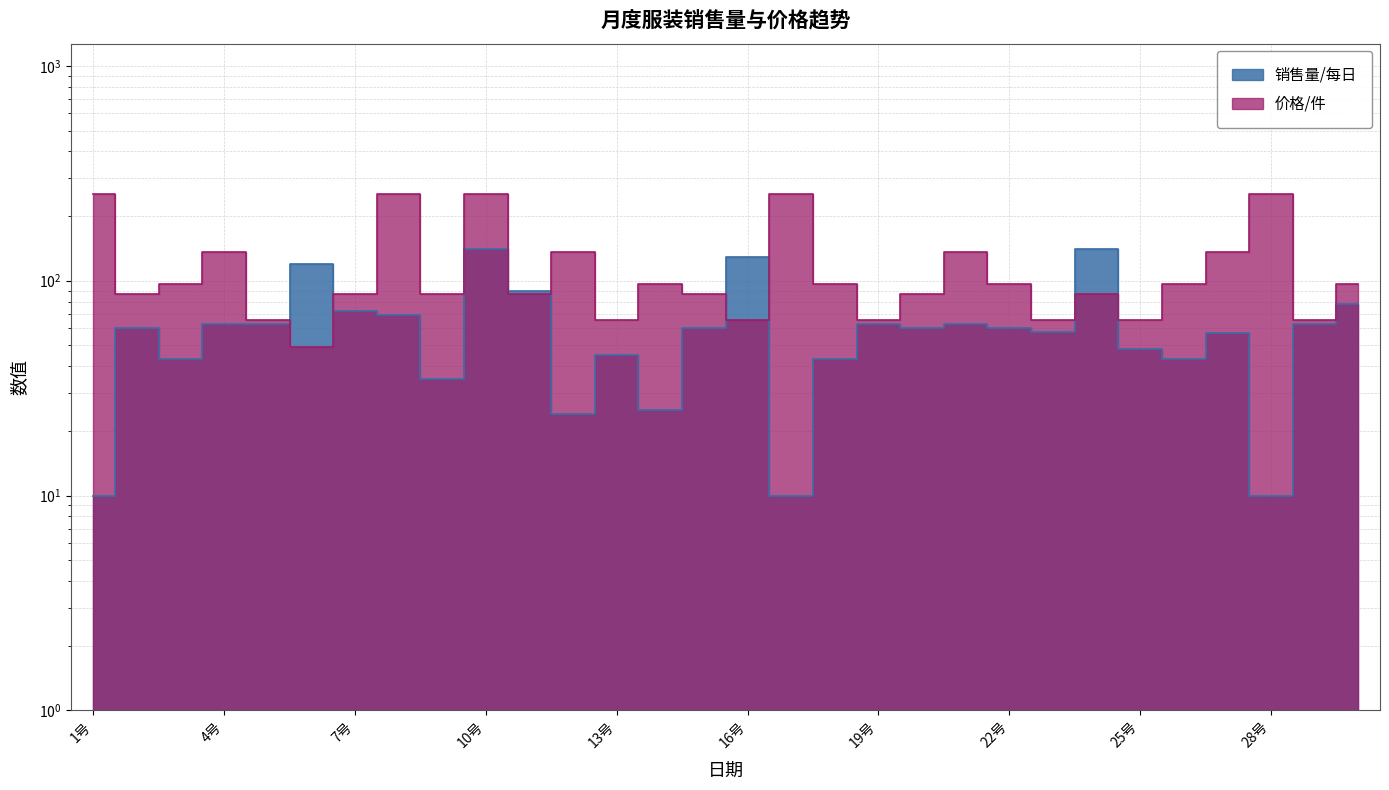

At which label does 价格/件 first exceed 96?

1号